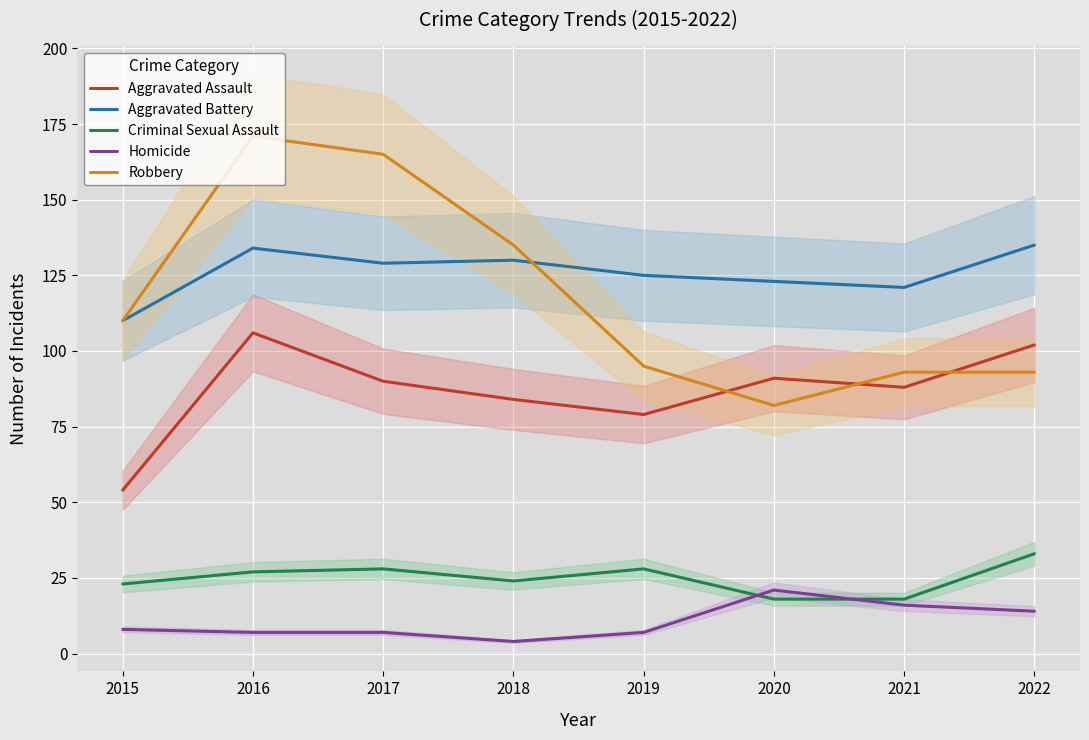

Rank the series by their maximum value, from lowest to highest.

Homicide, Criminal Sexual Assault, Aggravated Assault, Aggravated Battery, Robbery